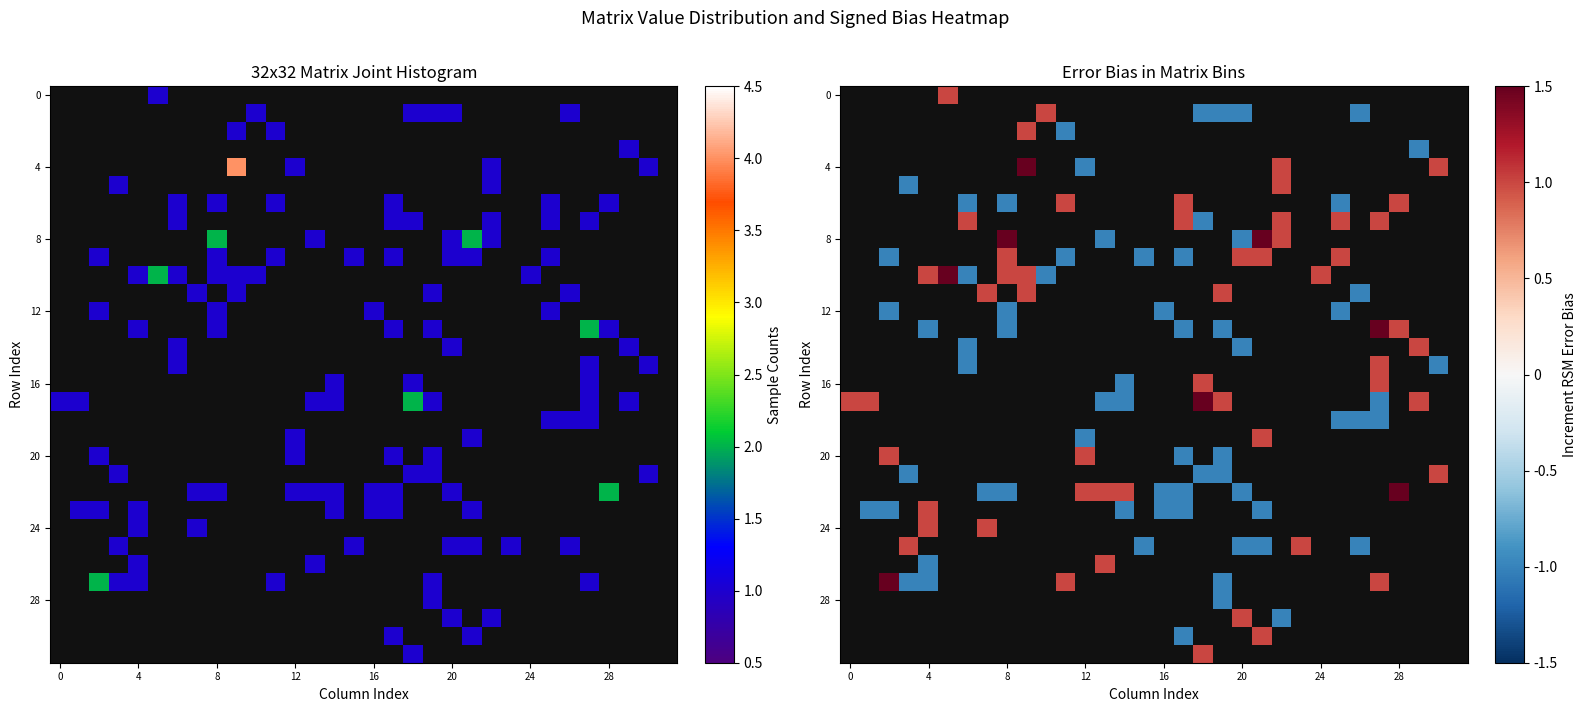

At which category does the chart reach its peak across all series?

9